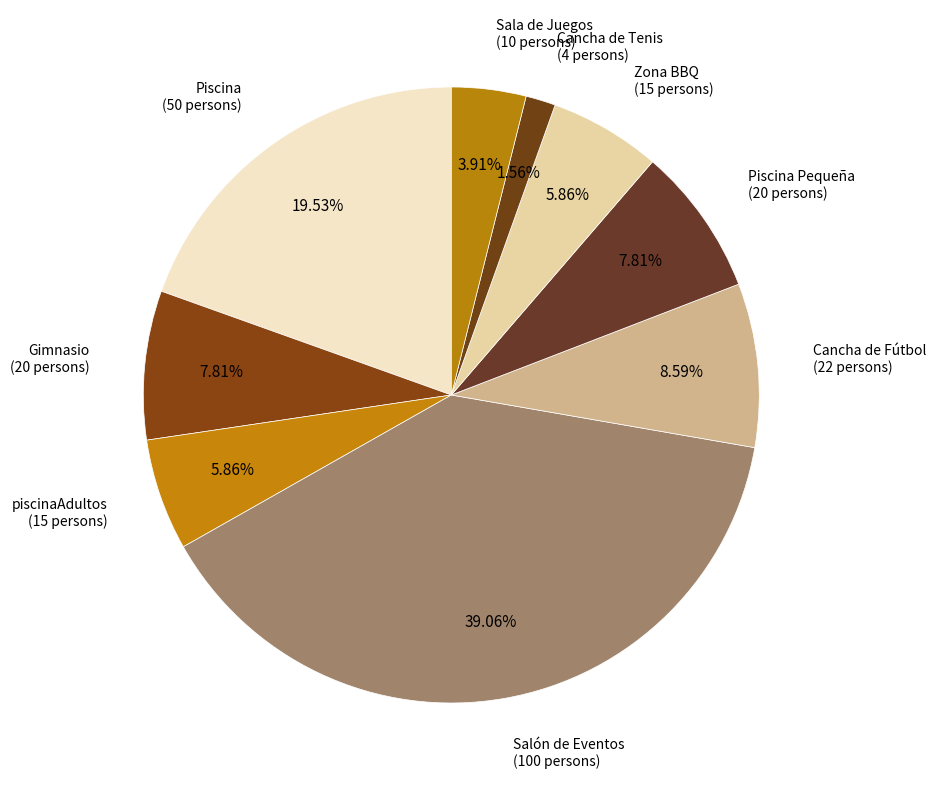

Count the number of slices in the pie.

9